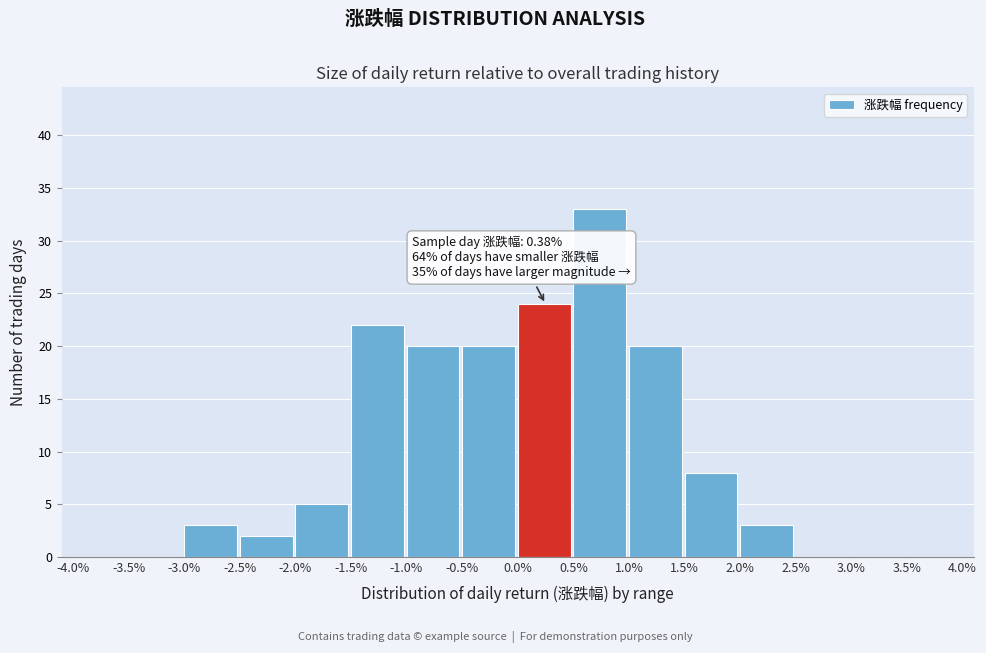

Which range on the x-axis has the tallest bar?

0.5% to 1.0%